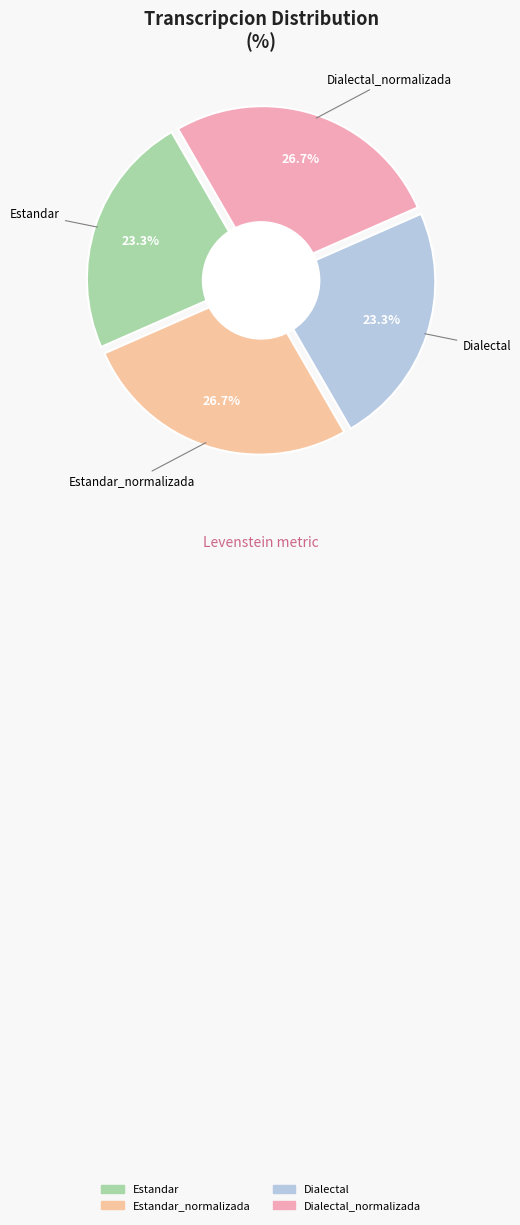

What percentage is the Dialectal_normalizada slice, to the nearest percent?

27%